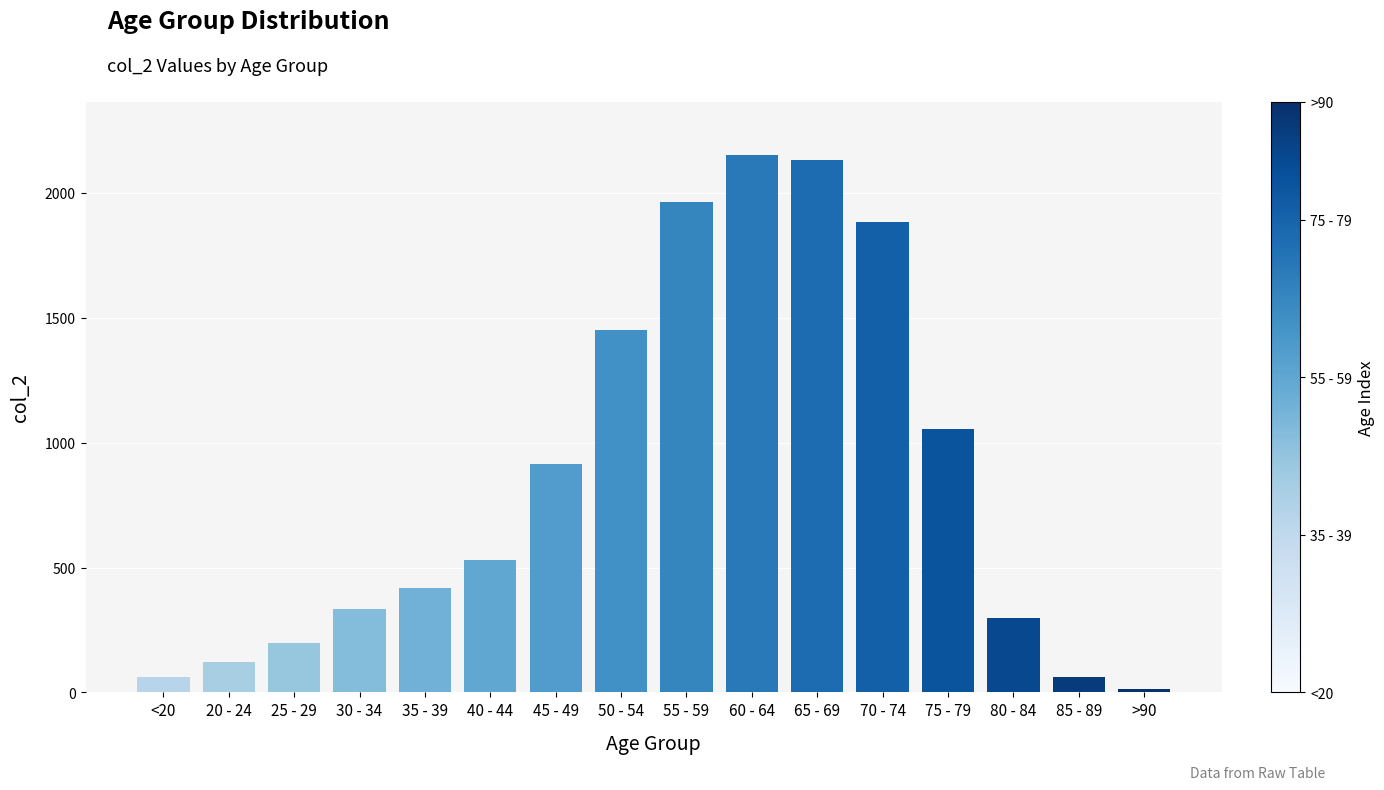

What is the label of the 3rd bar from the right?

80 - 84